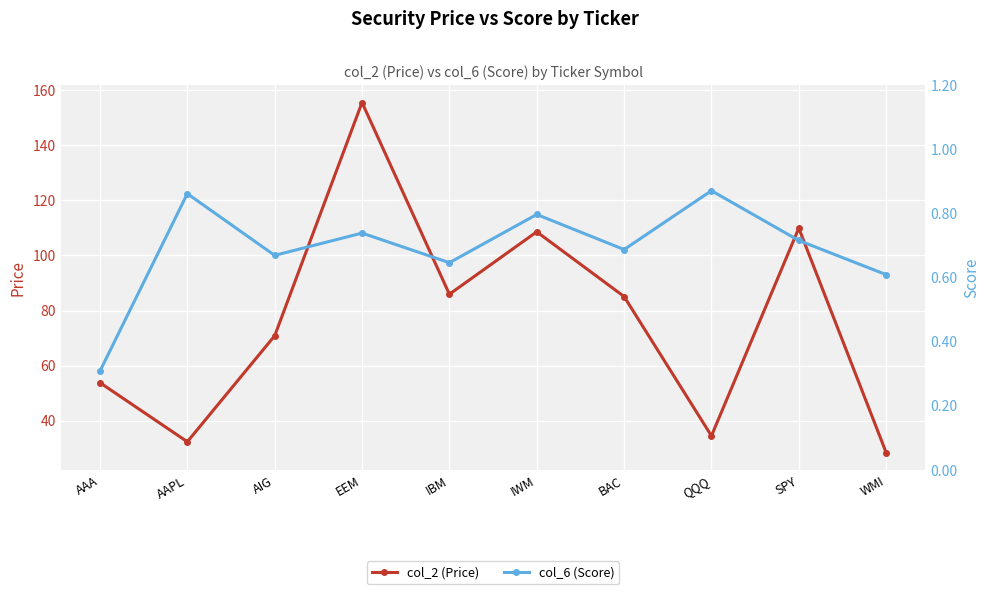

What position from the left is QQQ?

8